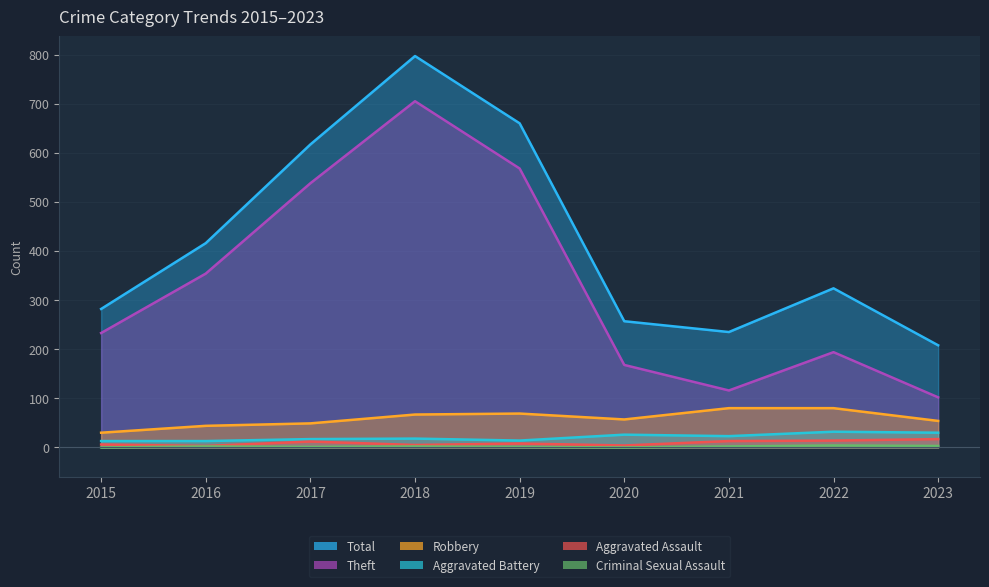

True or false: Criminal Sexual Assault and Theft cross at least once.

False